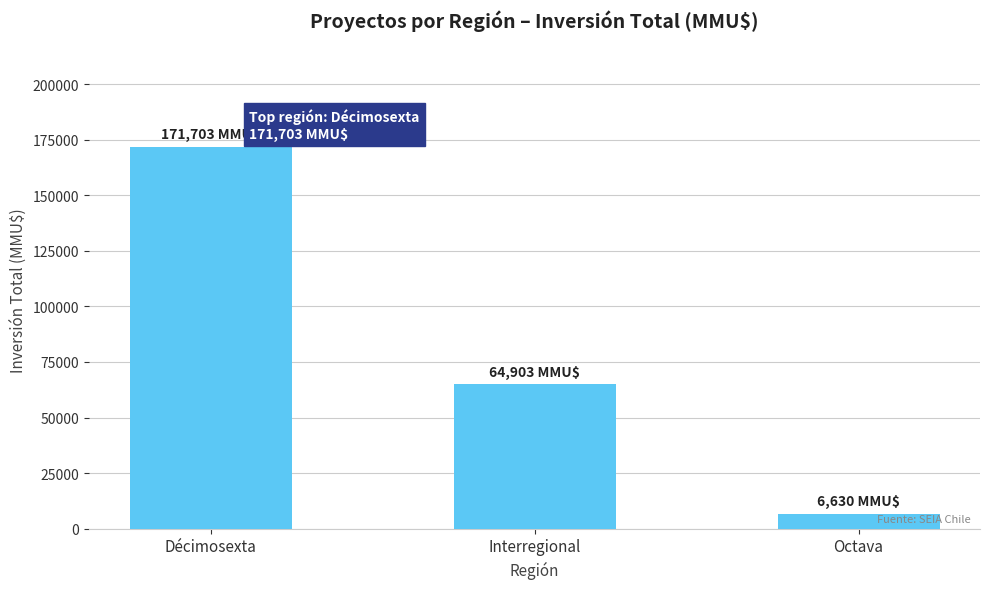

At which label is the value closest to 89166?

Interregional